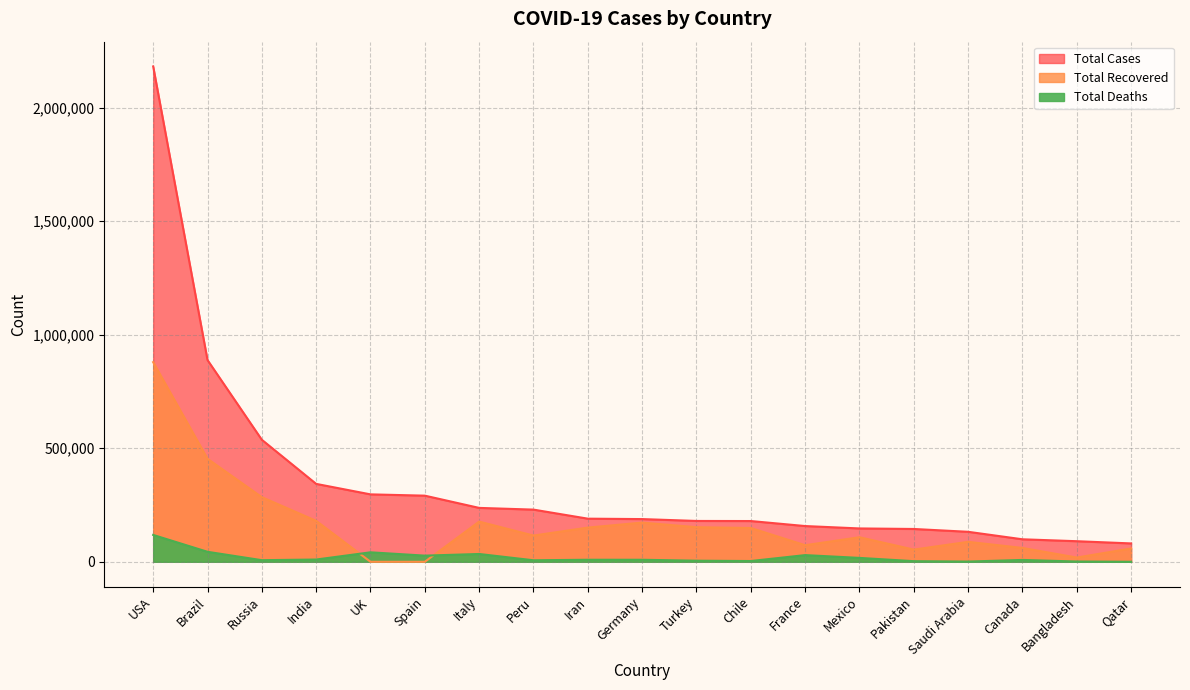

True or false: Total Recovered and Total Cases cross at least once.

False